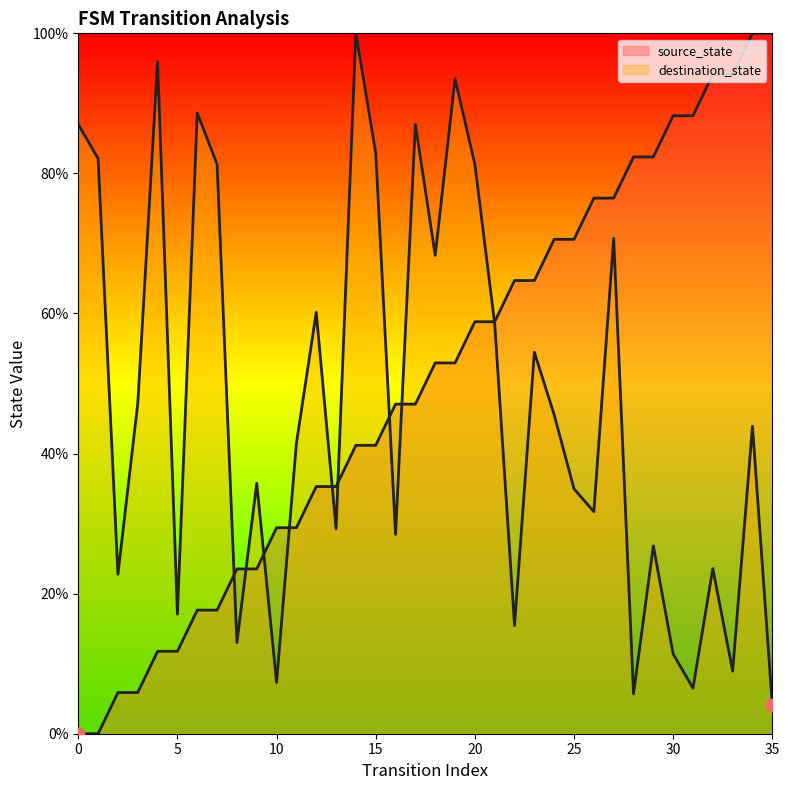

Which series reaches the minimum Y coordinate?

source_state